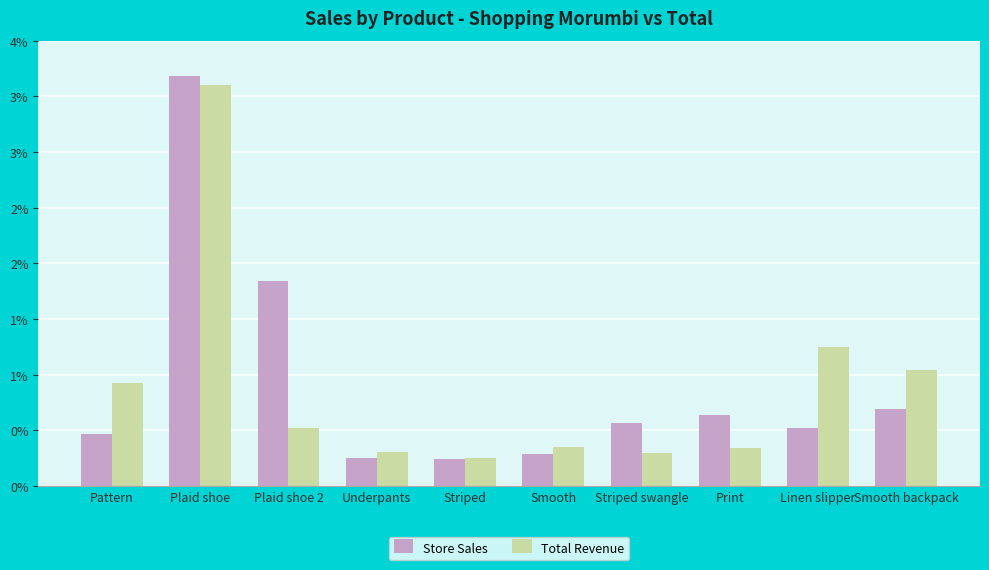

Reading right to left, list all the values displayed in this chart.

Store Sales: 276	210	256	228	114	97	100	736	1472	186
Total Revenue: 418	500	137	118	140	100	123	210	1440	370